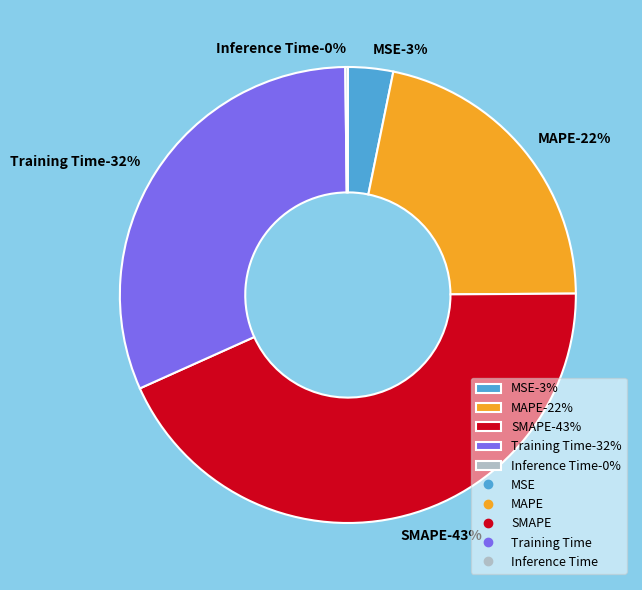

To the nearest percent, what is the difference between the largest and smallest slice percentages?

43%